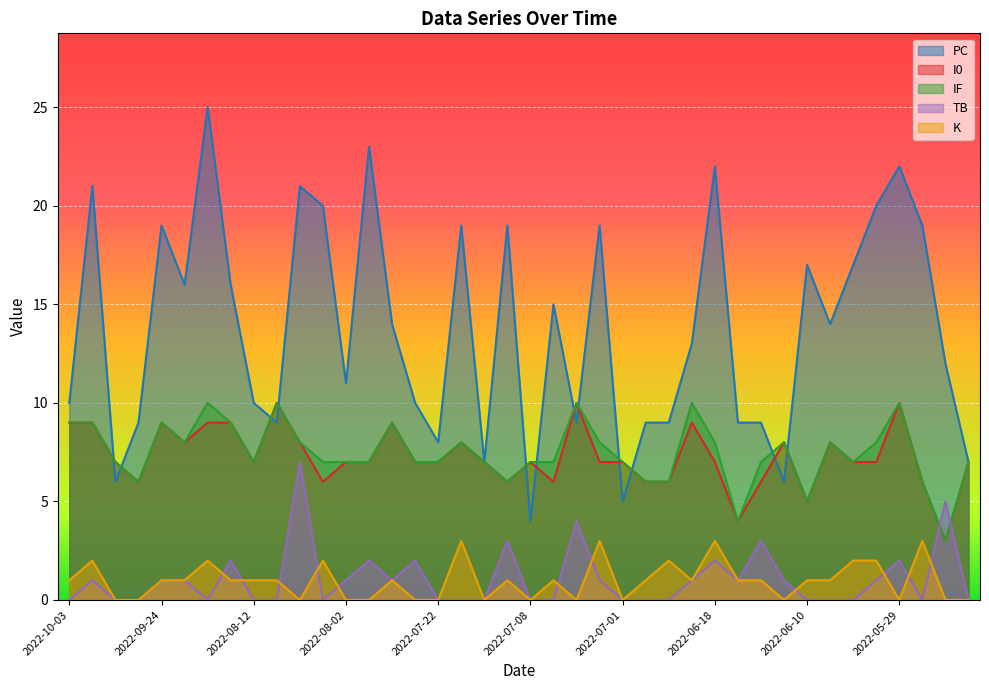

The I0 series shows 10 at 2022-07-09. True or false?

False